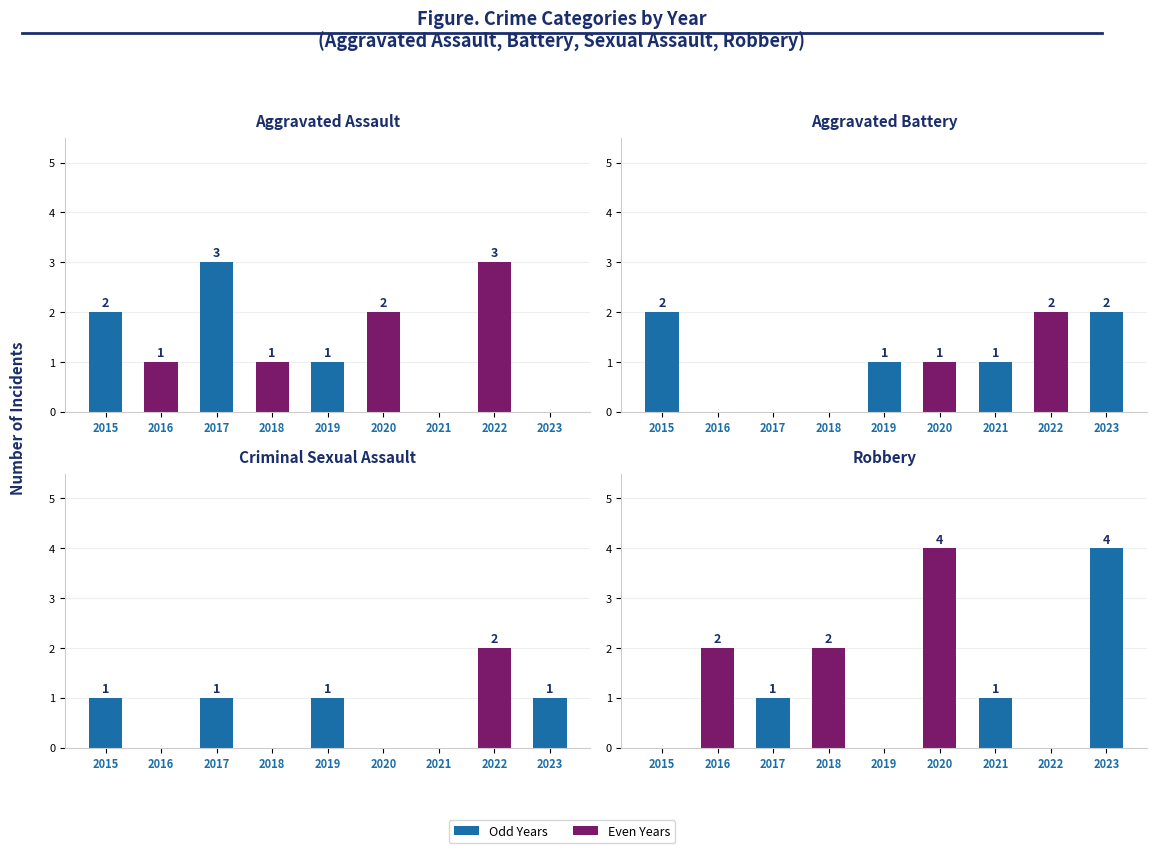

The Robbery series shows 1 at 2017. True or false?

True